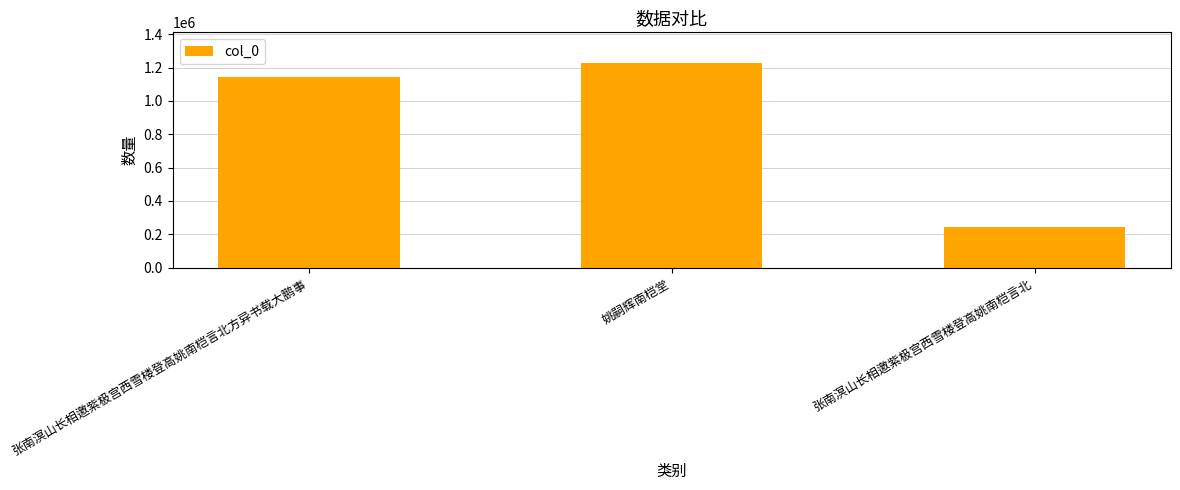

At which category does the chart reach its peak across all series?

姚嗣辉南桤堂